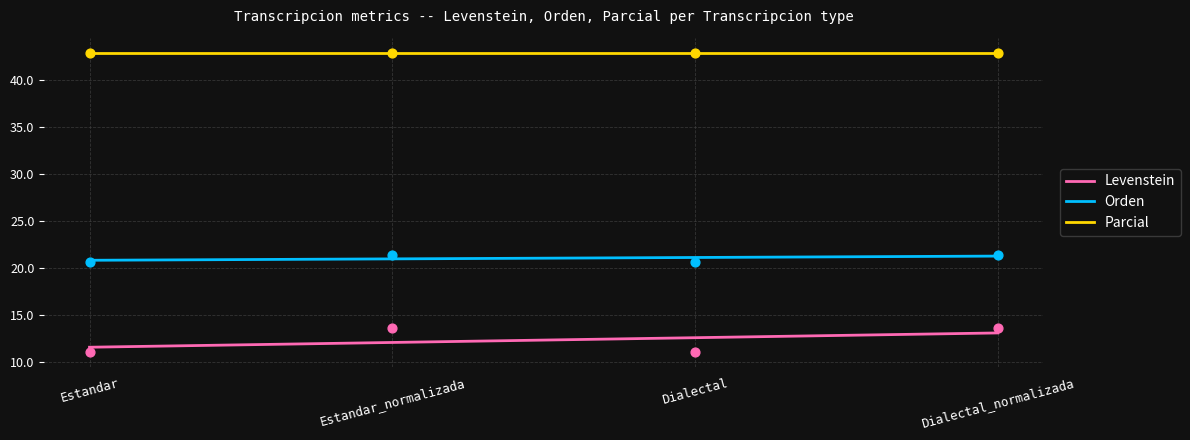

Which series has the widest spread of Y values?

Levenstein